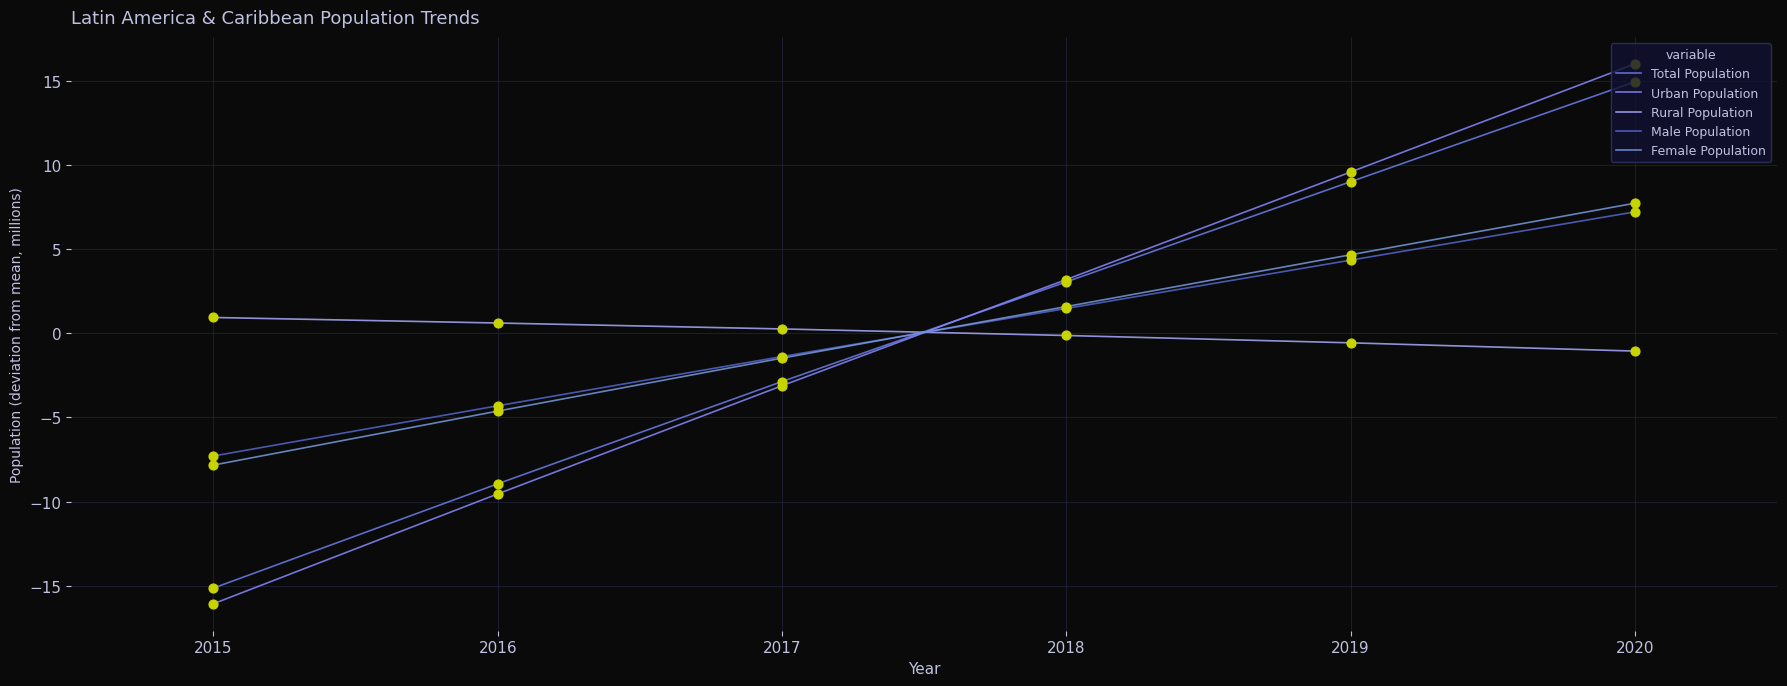

What is the total value across all series at 2018?

9.1